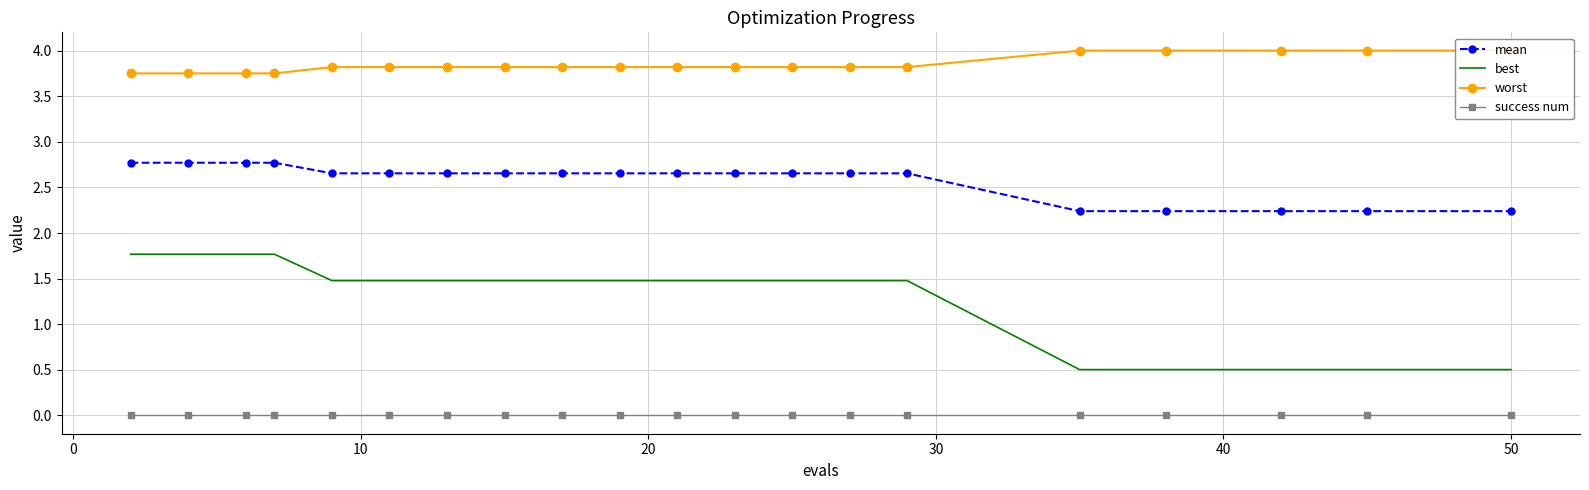

True or false: worst and success num intersect in this chart.

False